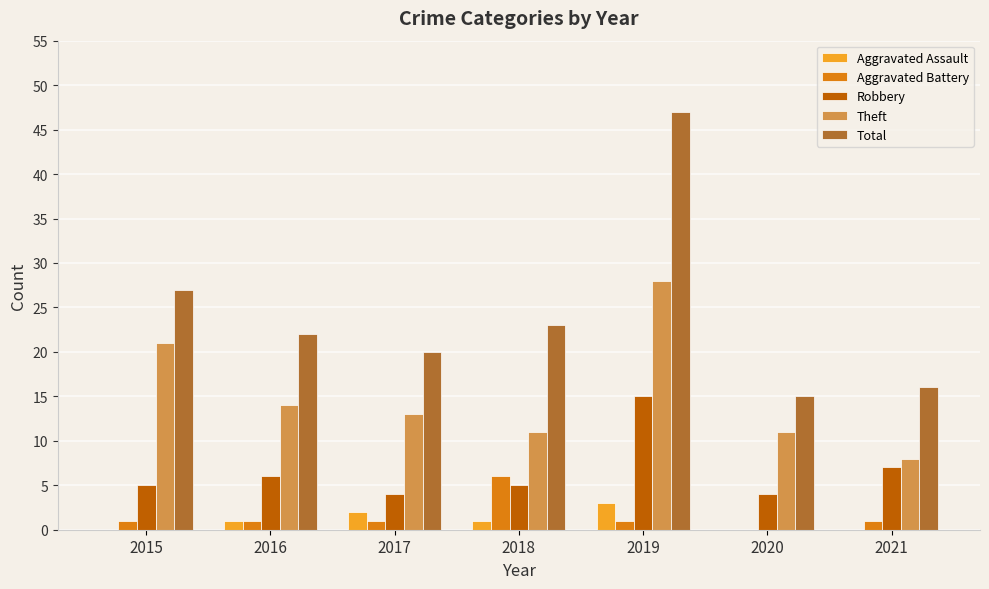

How many Aggravated Assault values are between 0 and 2?

6